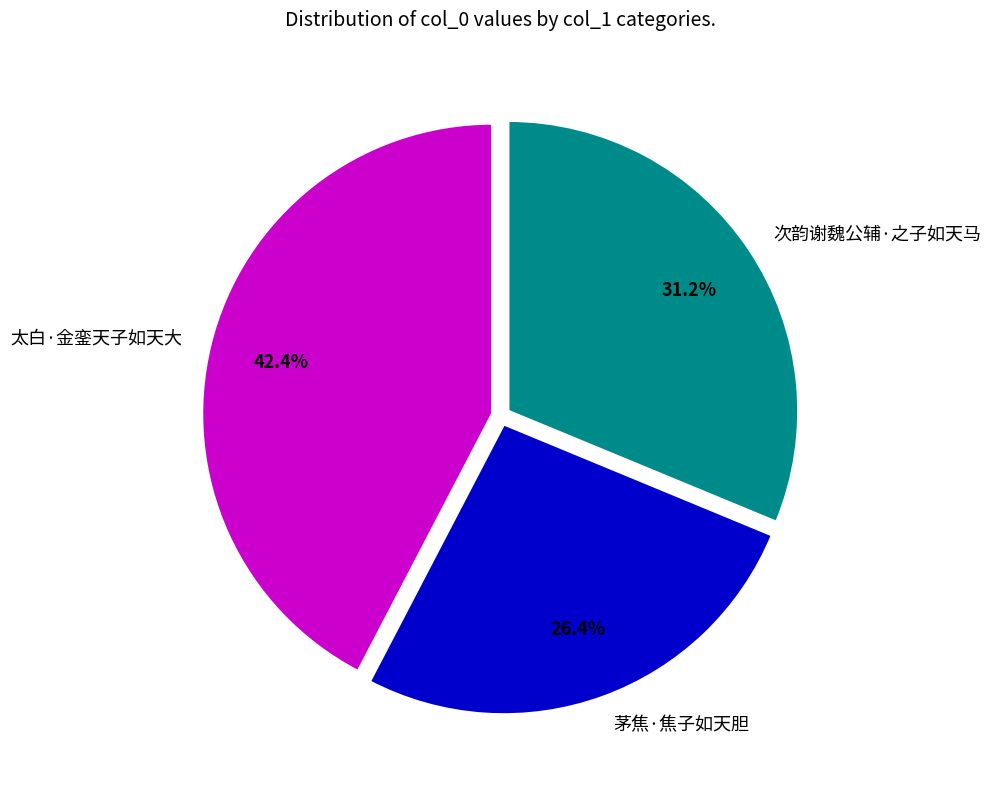

True or false: 次韵谢魏公辅·之子如天马 accounts for 31% of the total.

True